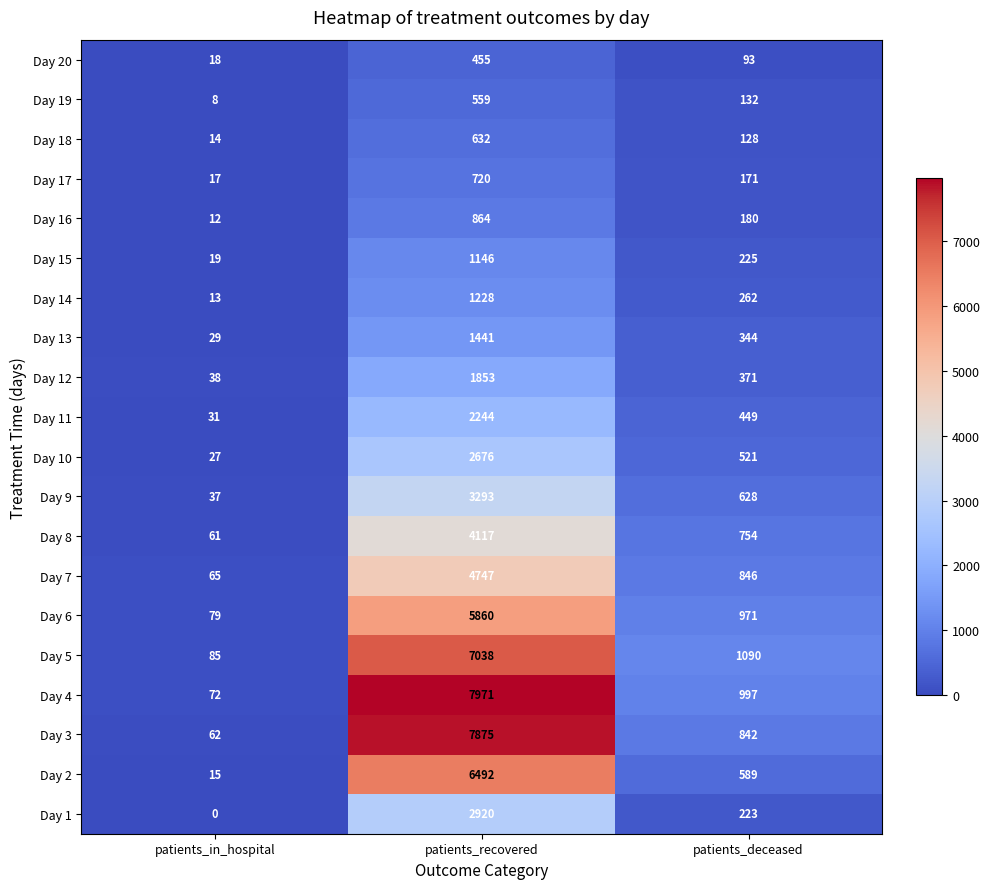

What is the greatest value displayed?

7971